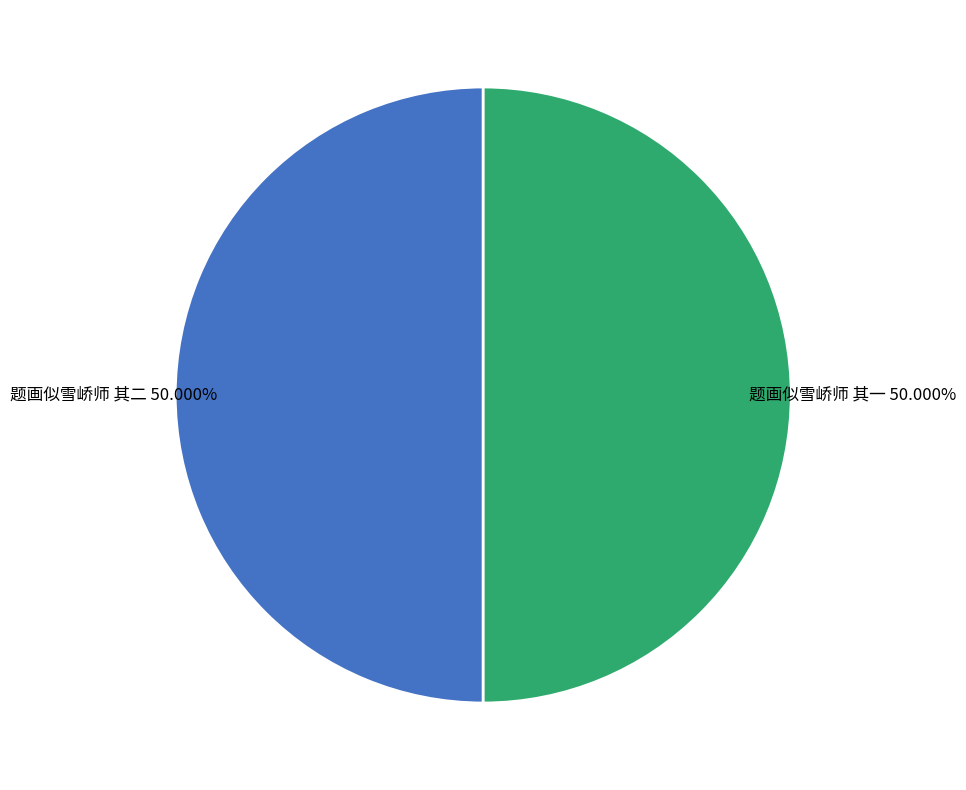

Approximately how many times larger is the value at 题画似雪峤师 其二 compared to 题画似雪峤师 其一?

1.0